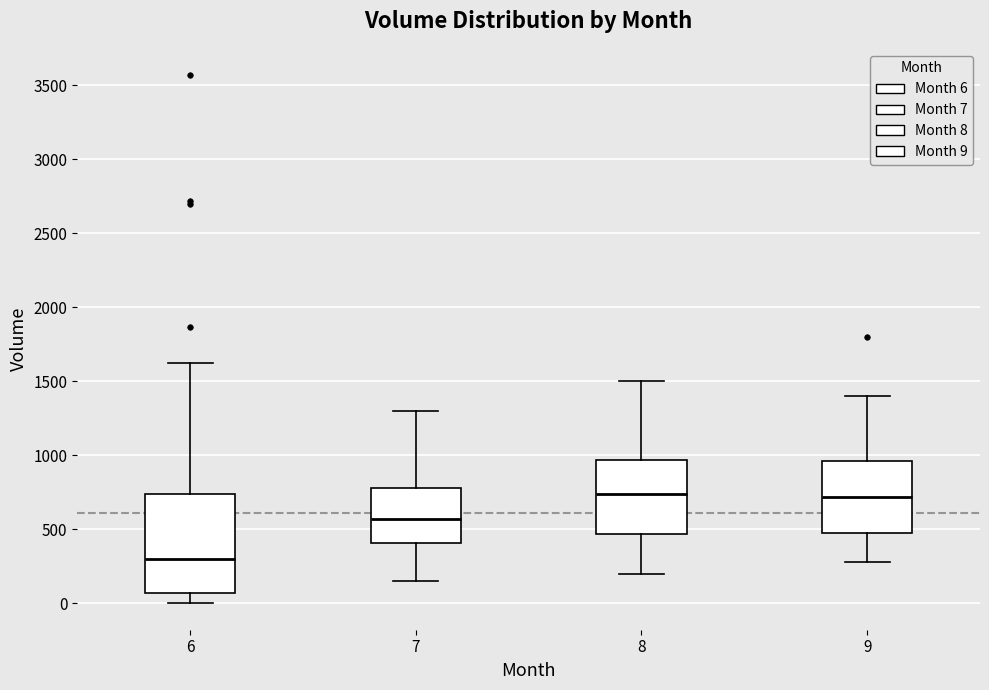

Which box is the tallest, from its lower edge to its upper edge?

6